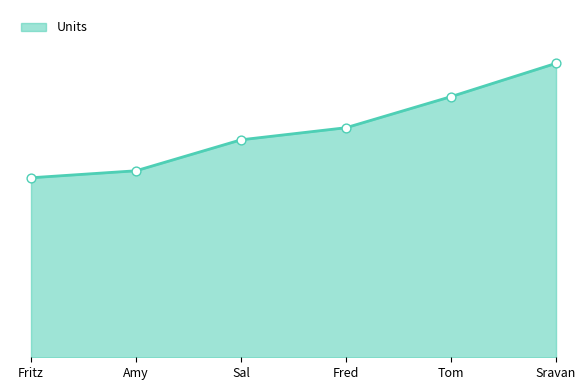

Approximately how many times larger is the value at Tom compared to Fritz?

1.5